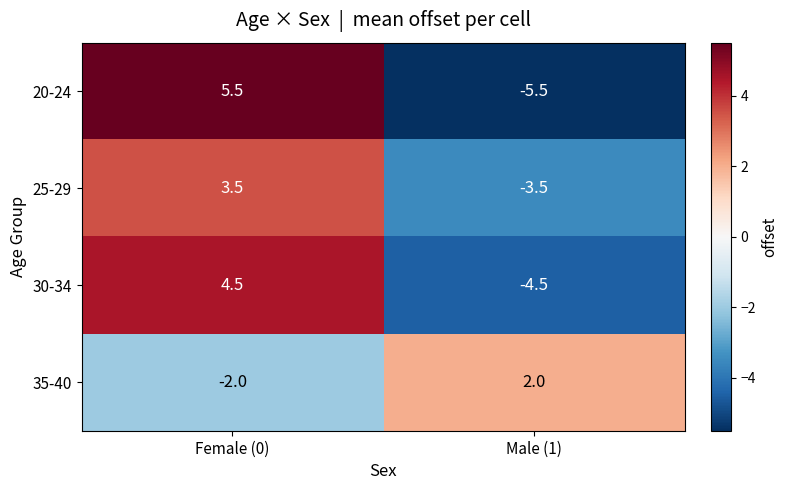

Read the 35-40 value at Male (1).

2.0